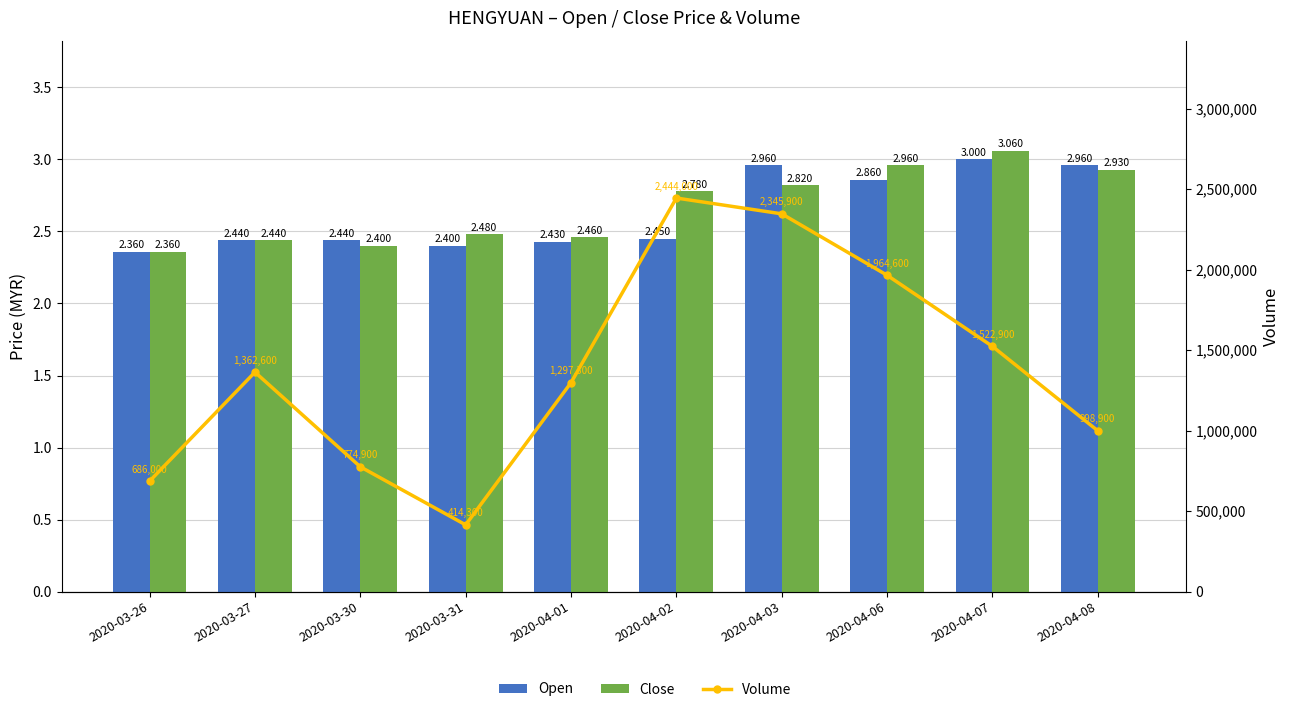

Where is Open nearest to the value 2?

2020-03-26